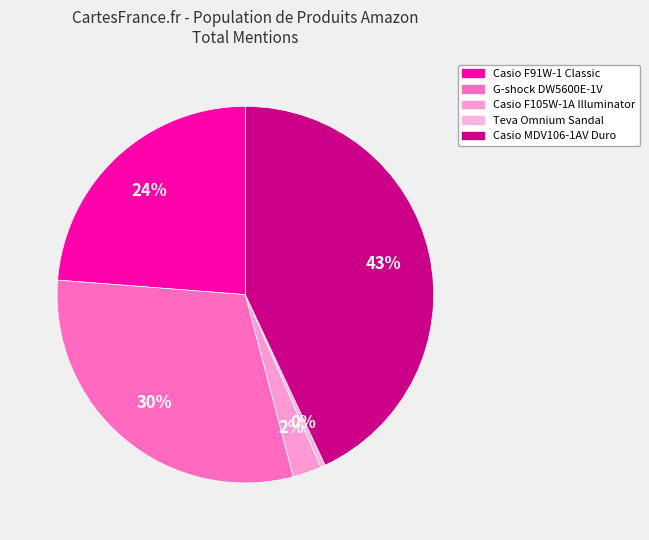

How many segments does this pie chart have?

5